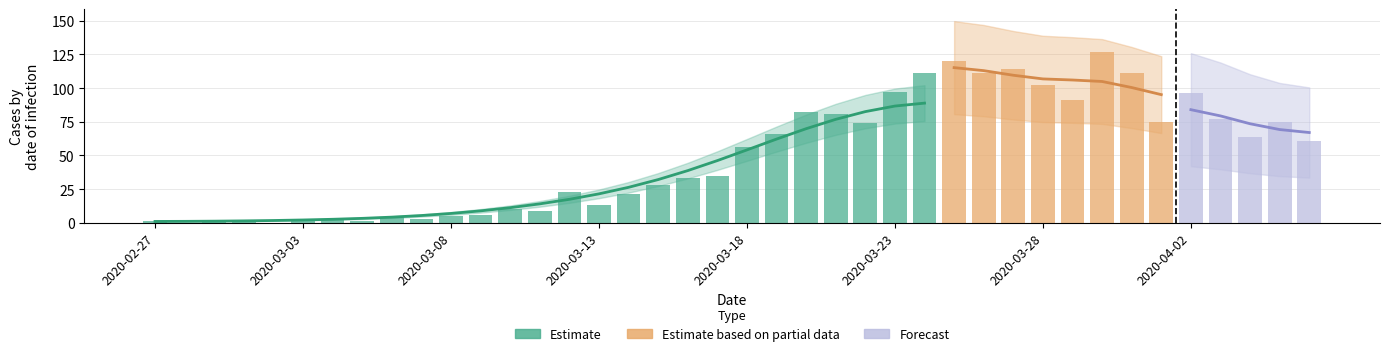

The value of not-confirmed at 2020-03-31 is -1. True or false?

False